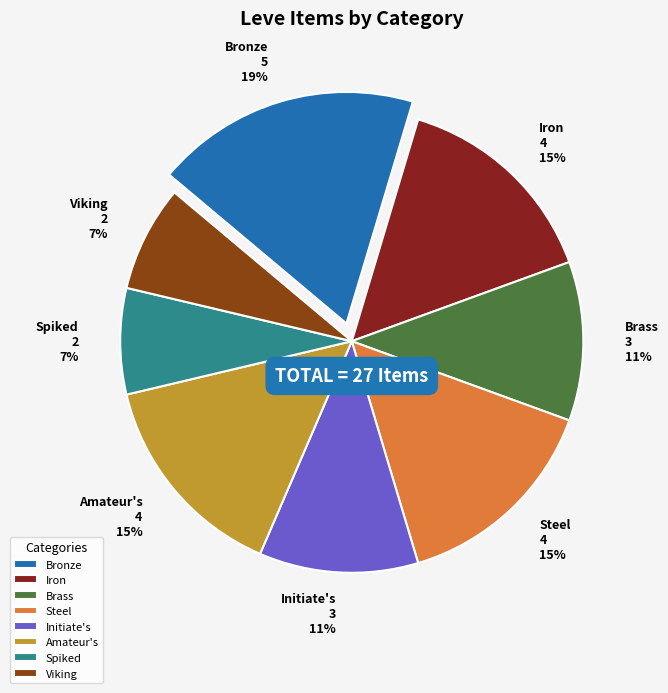

Does Bronze represent more than half of the total?

No